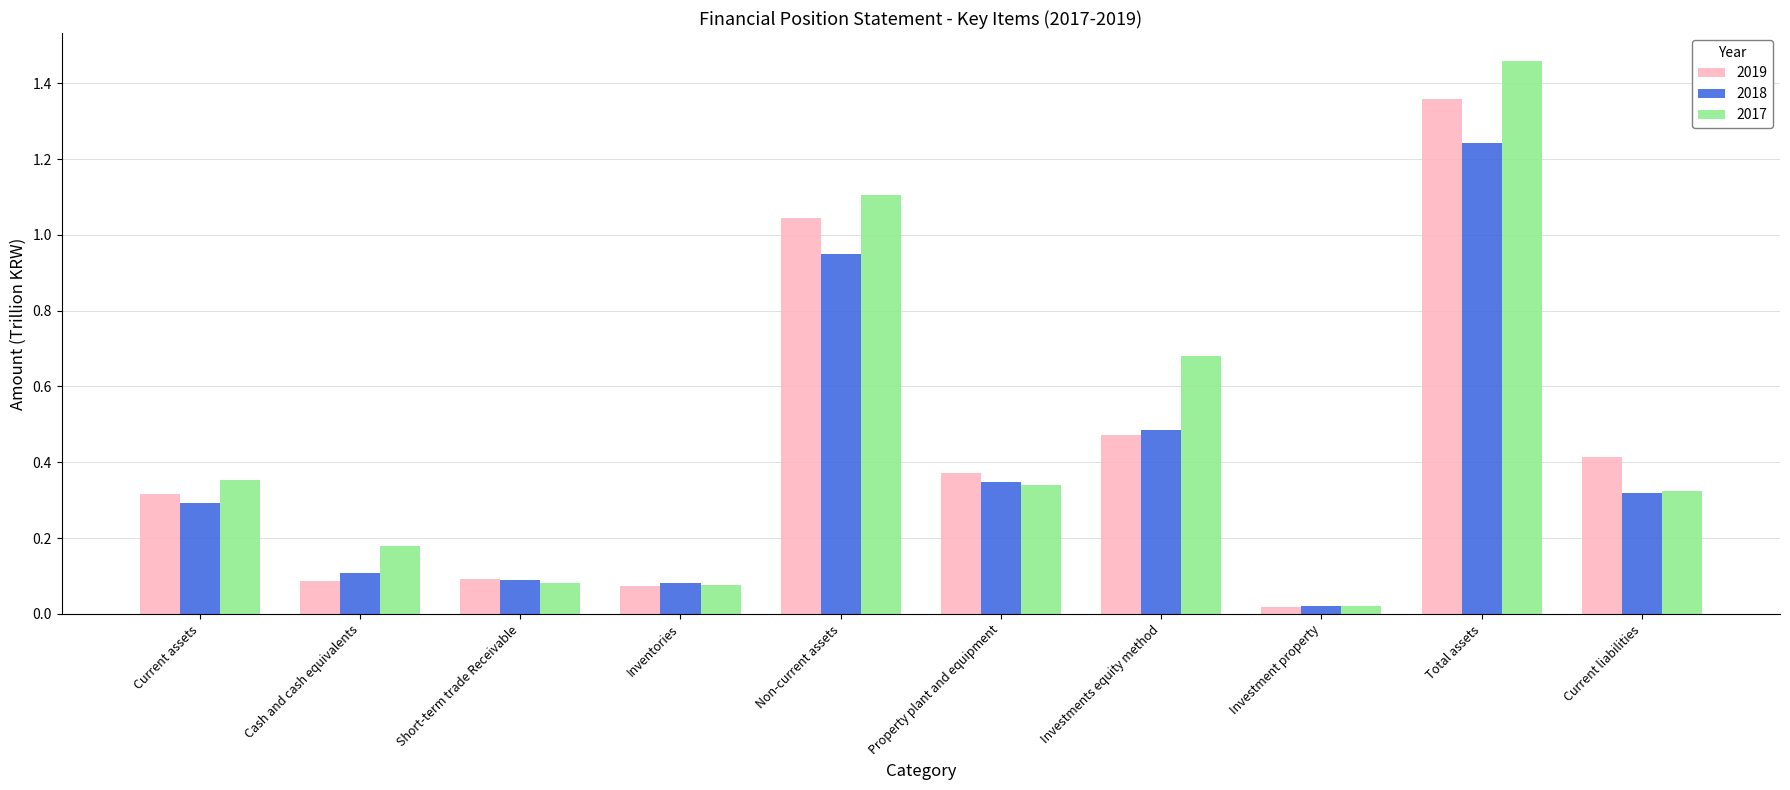

Where is 2018 nearest to the value 0?

Investment property